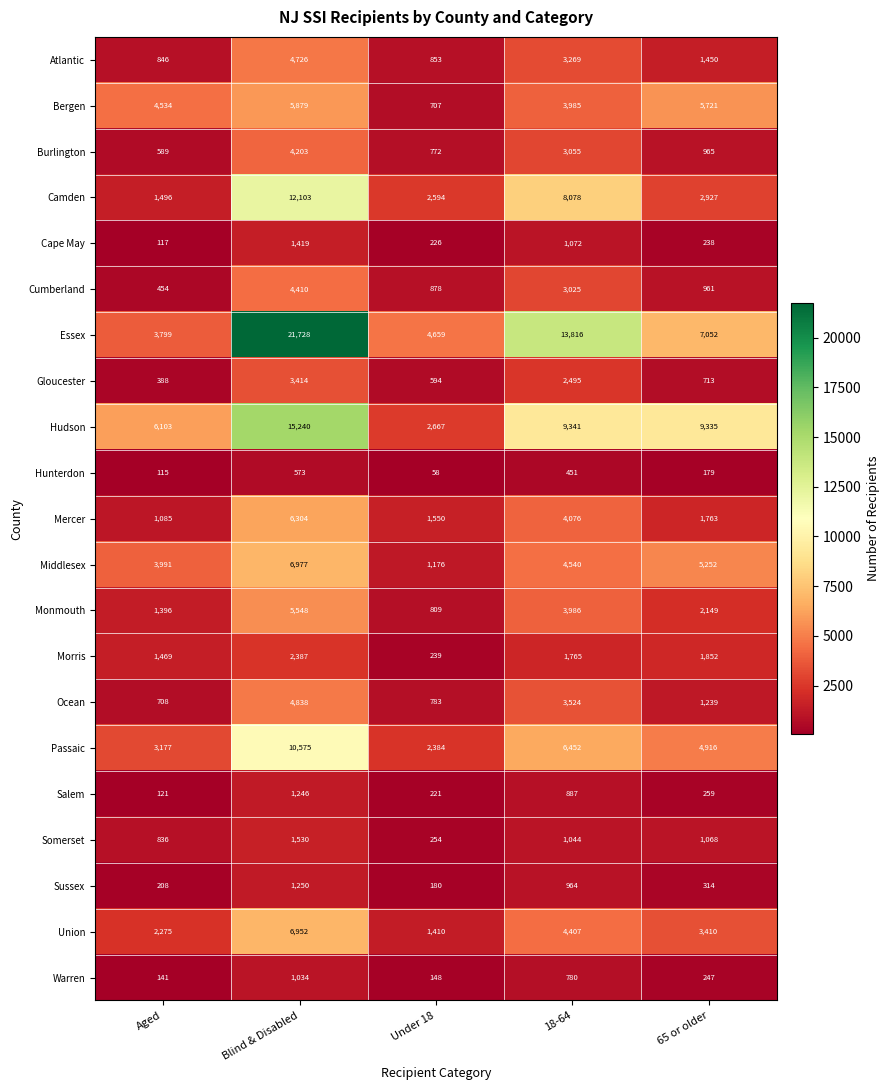

What is the average value of the Morris series?

1542